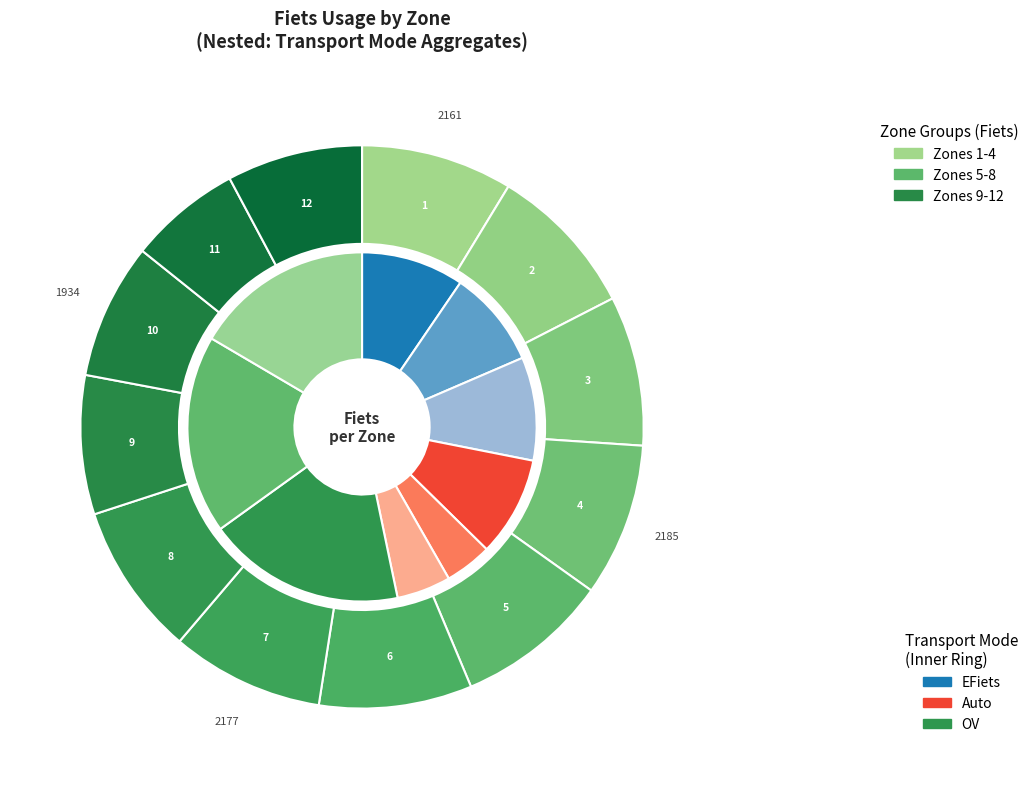

Is there a majority slice in this chart?

No